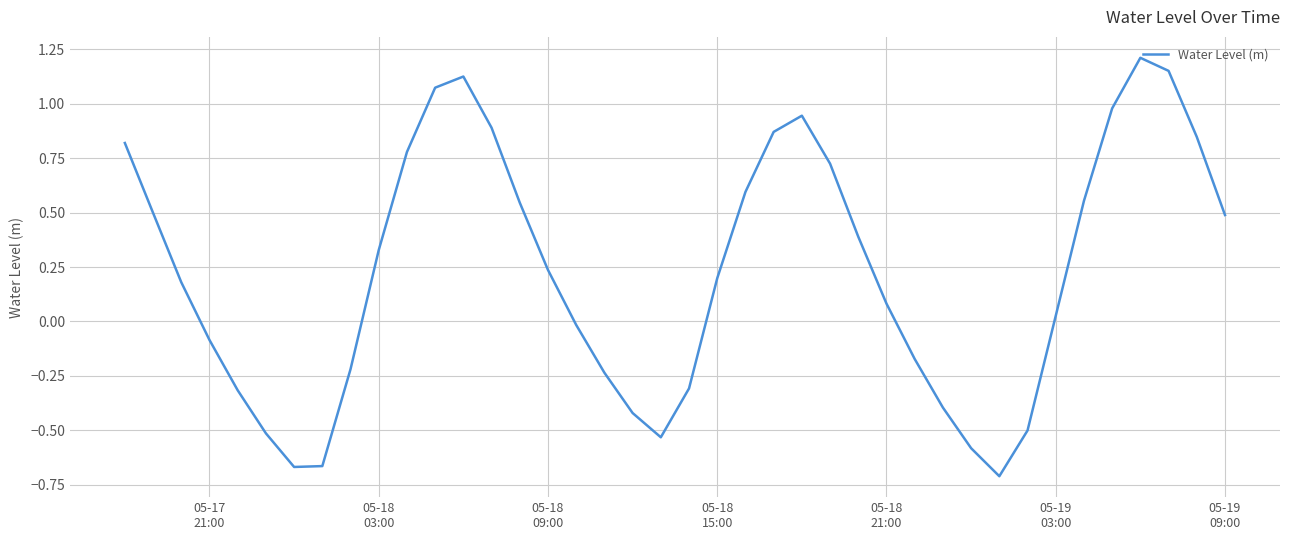

What is the difference between the maximum and minimum values?

1.9